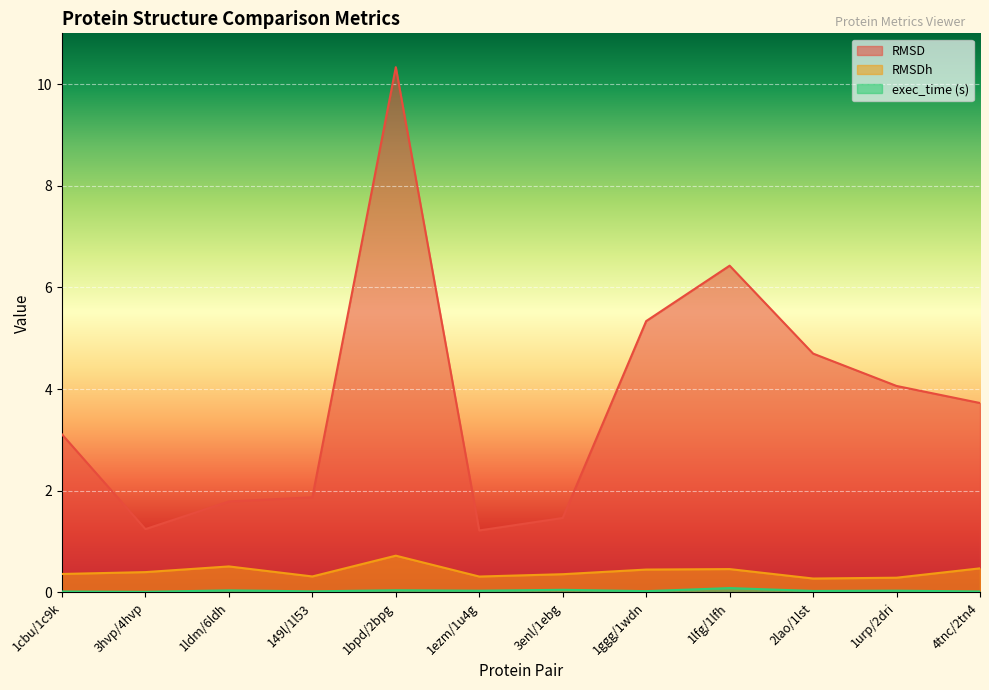

What is the label of the 6th point from the left?

1ezm/1u4g